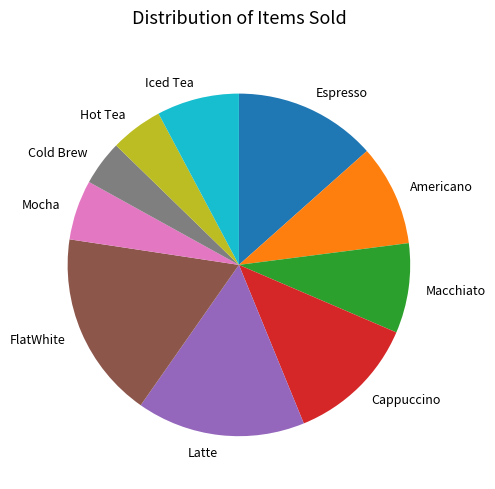

Does Iced Tea account for over 50% of the chart?

No